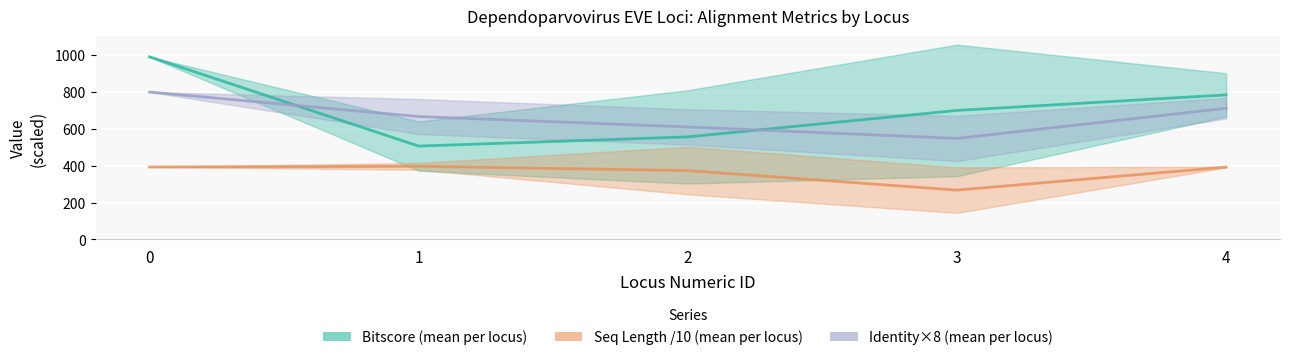

Reading right to left, extract all data points from this chart.

Bitscore (mean per locus): 4=784.5	3=700.0	2=556.5	1=506.5	0=991.0
Seq Length /10 (mean per locus): 4=392.4	3=267.5	2=373.6	1=396.7	0=393.0
Identity×8 (mean per locus): 4=712.0	3=548.0	2=610.4	1=666.8	0=800.0